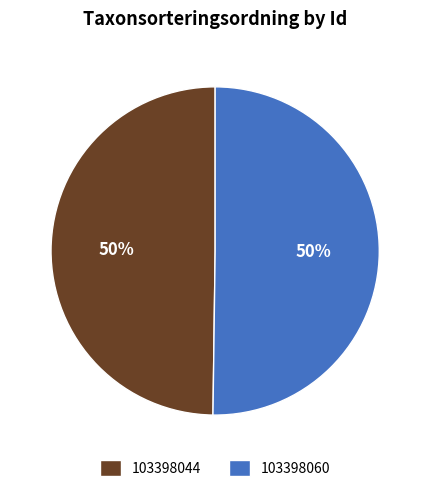

What is the ratio of the value at 103398044 to the value at 103398060?

1.0